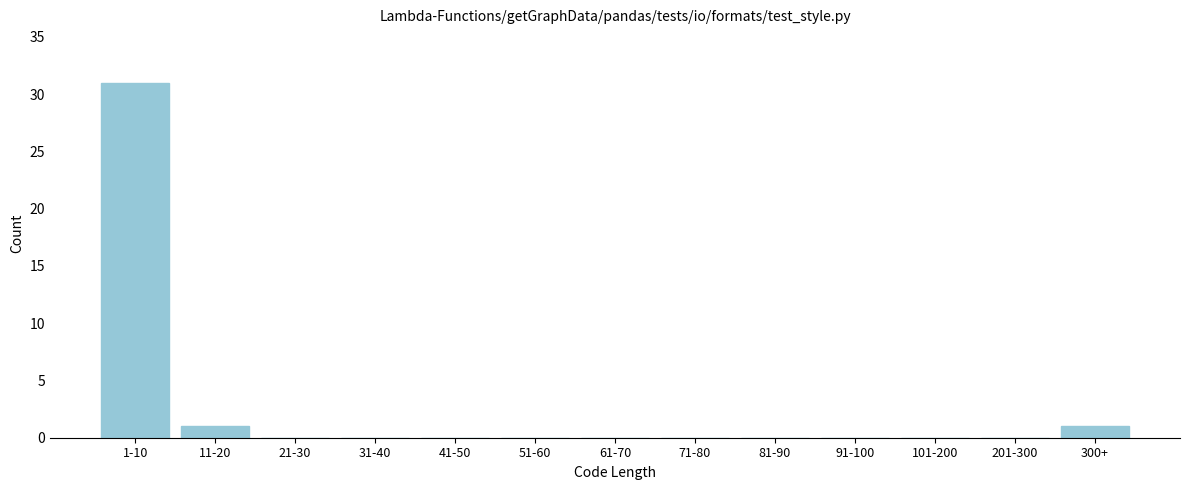

Reading left to right, extract all data points from this chart.

1-10=31	11-20=1	21-30=0	31-40=0	41-50=0	51-60=0	61-70=0	71-80=0	81-90=0	91-100=0	101-200=0	201-300=0	300+=1